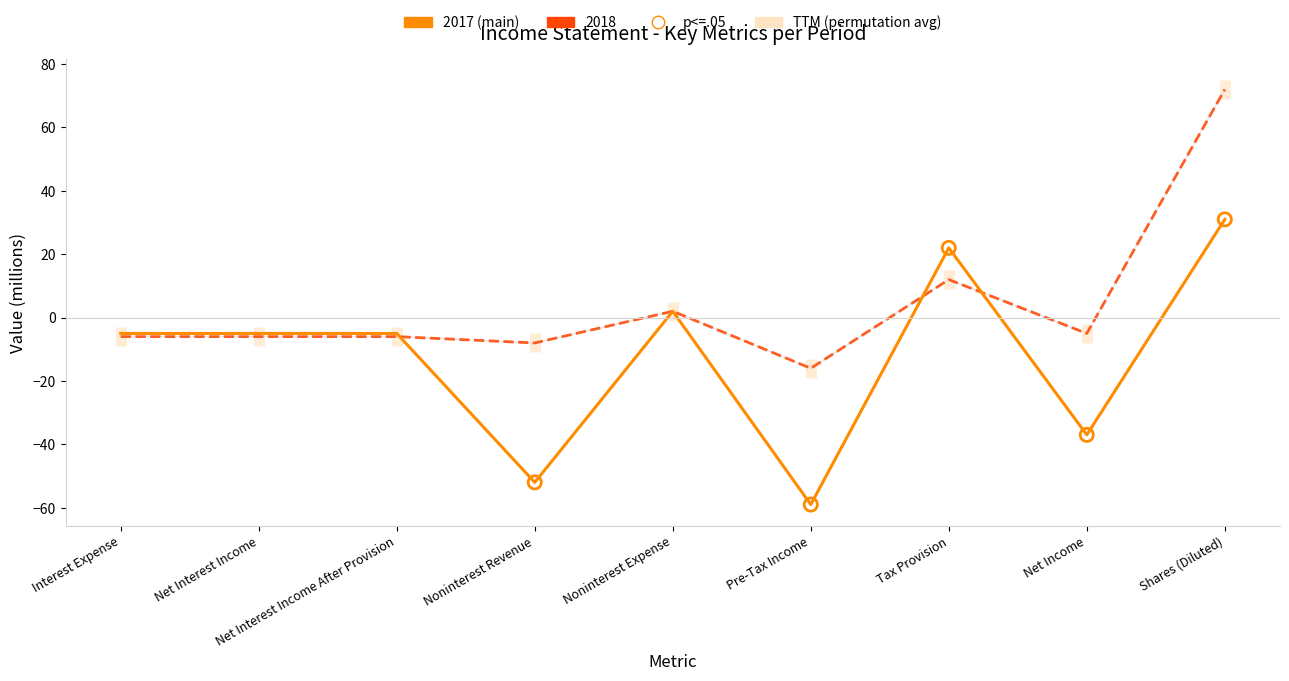

Which series has the largest Y range (max minus min)?

2017